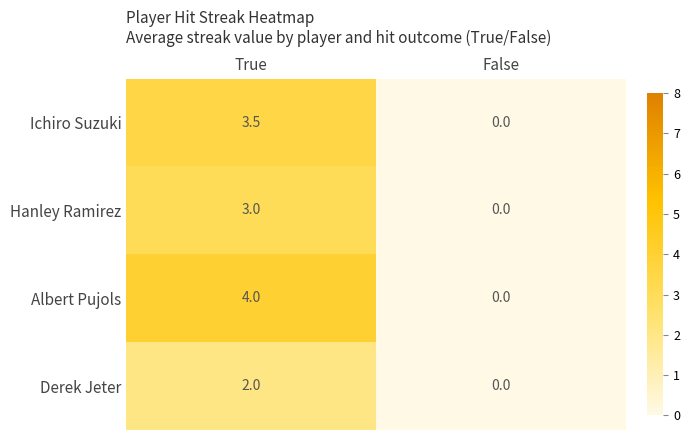

Reading right to left, list all the values displayed in this chart.

Ichiro Suzuki: 0.0	3.5
Hanley Ramirez: 0.0	3.0
Albert Pujols: 0.0	4.0
Derek Jeter: 0.0	2.0